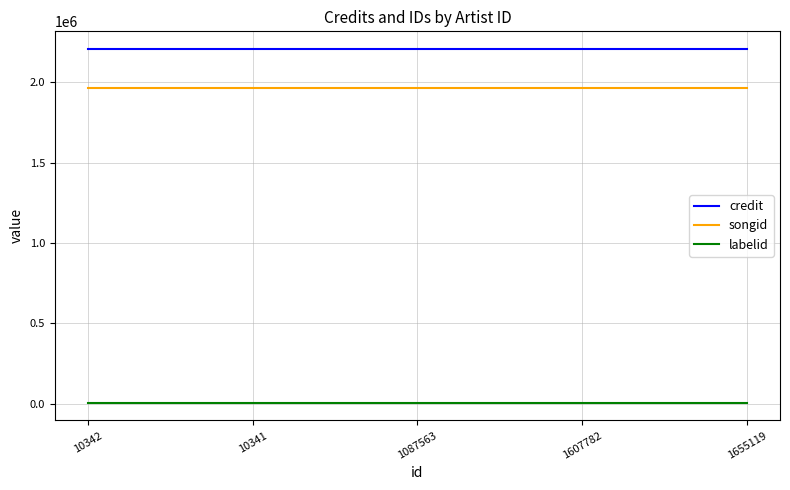

True or false: labelid and songid intersect in this chart.

False